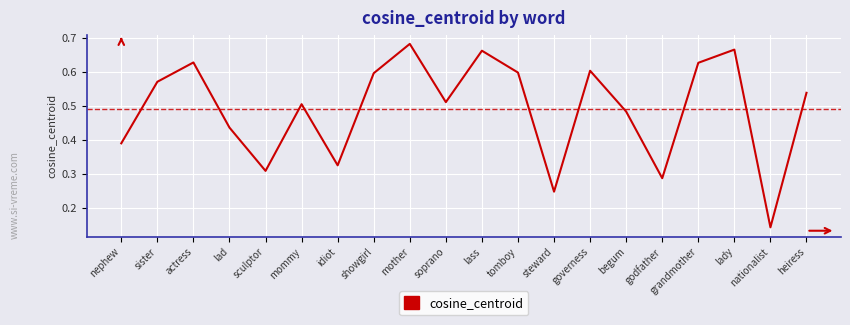

At which category does the chart reach its peak across all series?

mother